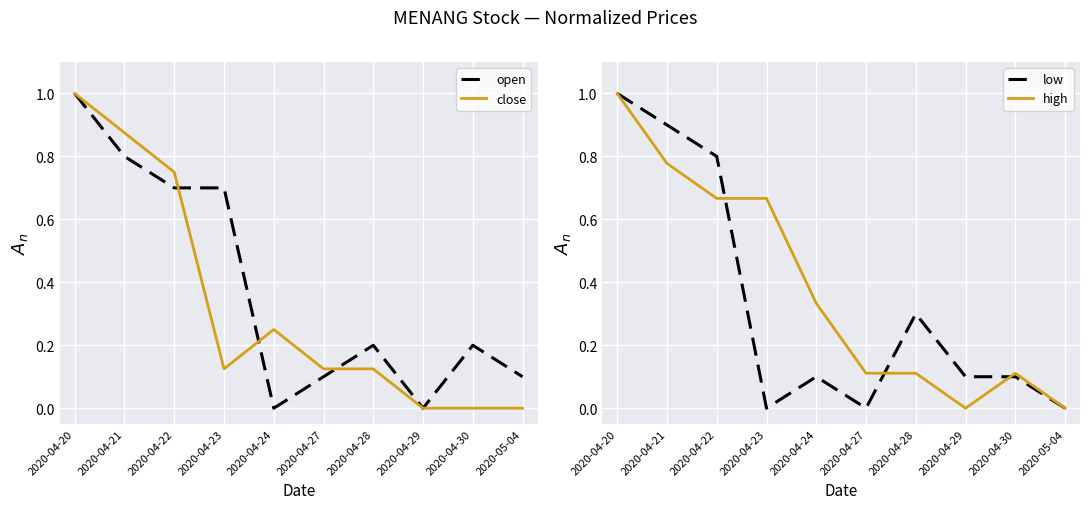

What is the difference between the high values at 2020-05-04 and 2020-04-23?

0.7